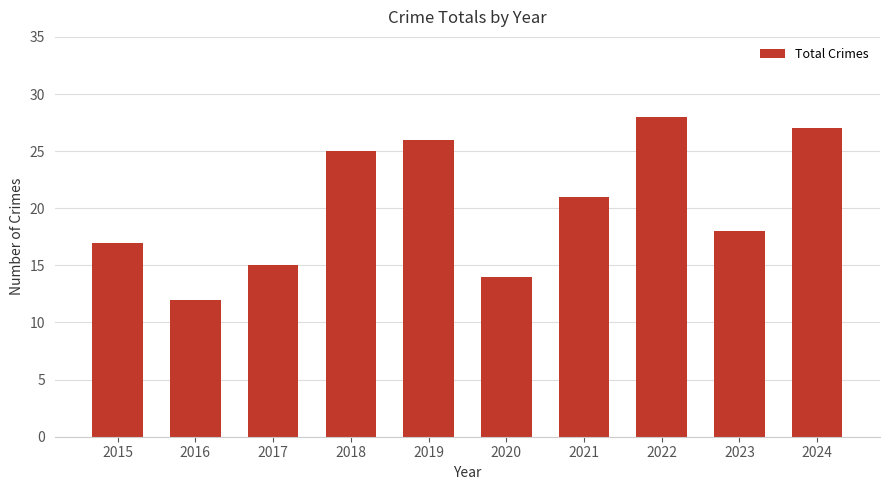

How many distinct data groups are displayed?

1